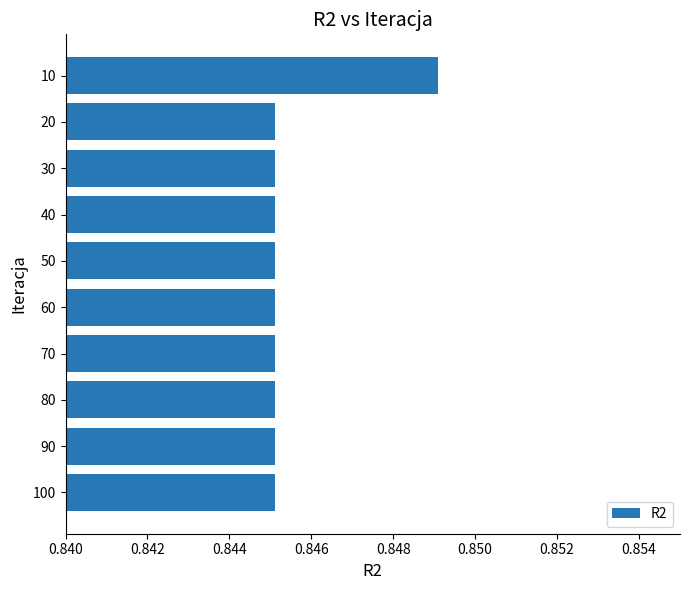

How many categories are shown in the chart?

10